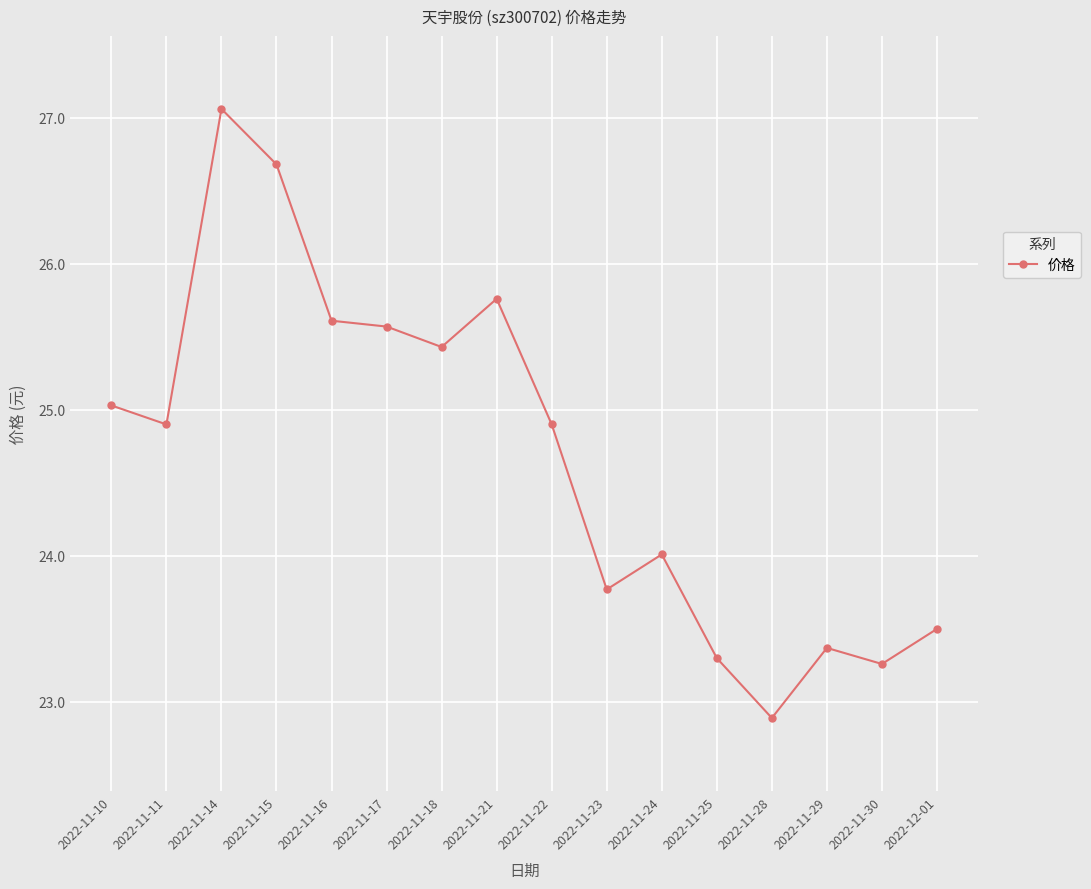

What position from the right is 2022-11-18?

10